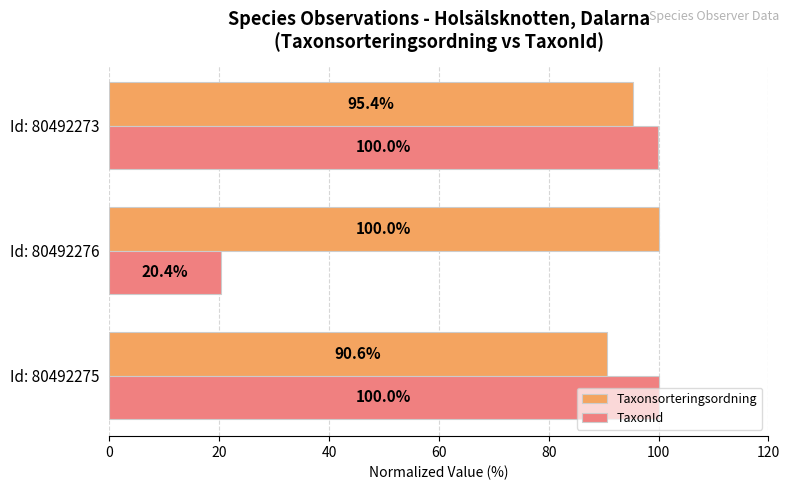

How many values in the TaxonId series are below 99?

1